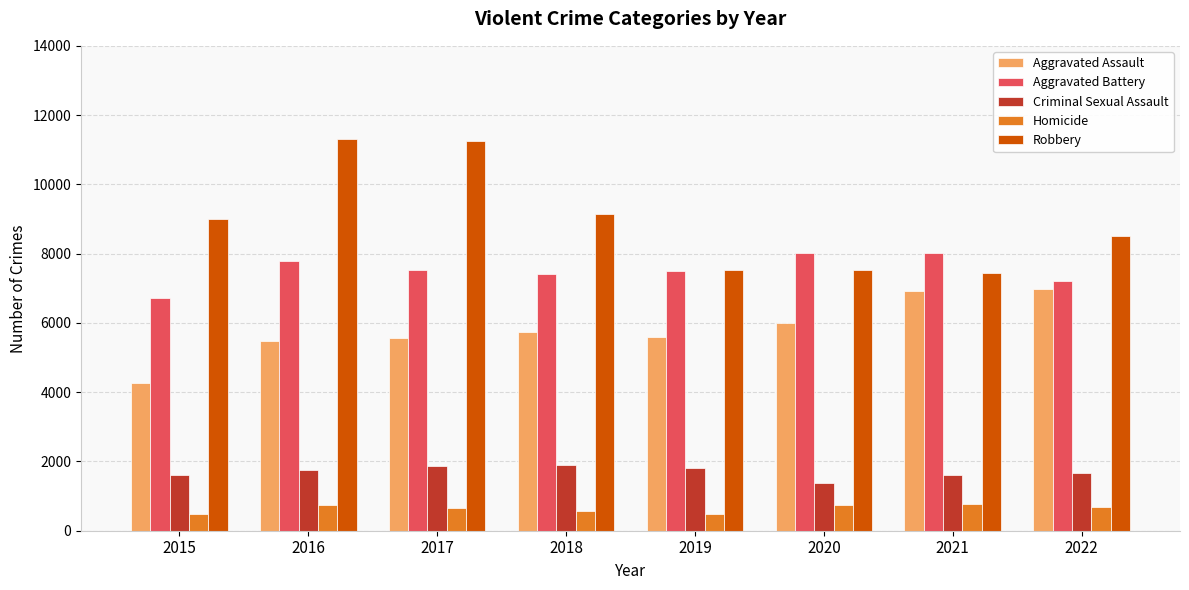

What are all the series names shown in the legend?

Aggravated Assault, Aggravated Battery, Criminal Sexual Assault, Homicide, Robbery